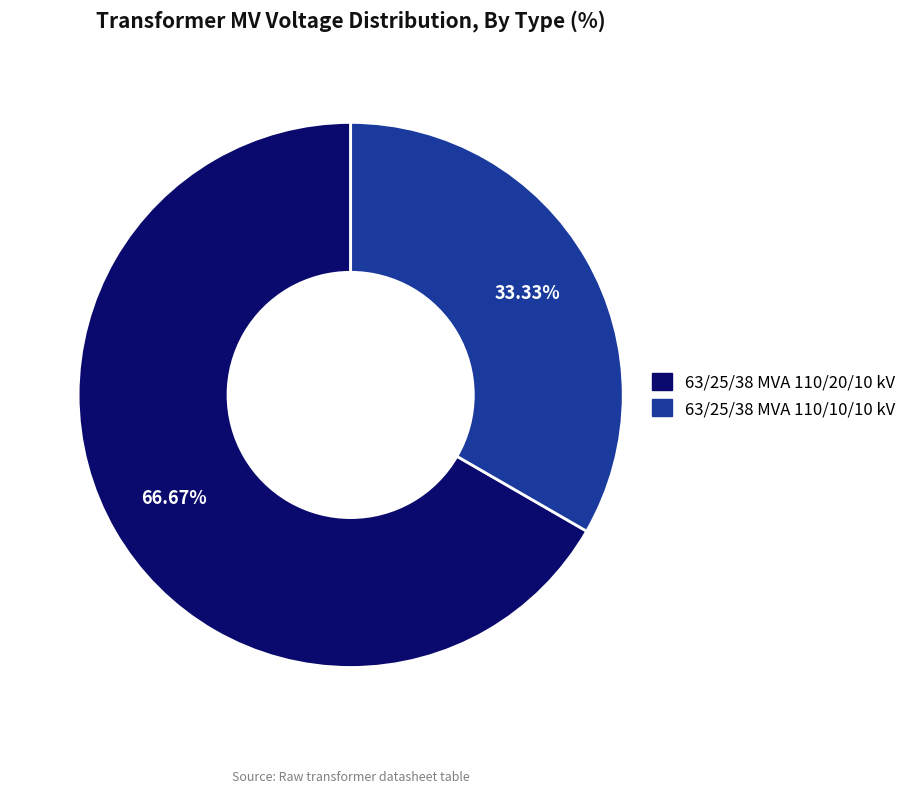

Rank the categories by value from lowest to highest.

63/25/38 MVA 110/10/10 kV, 63/25/38 MVA 110/20/10 kV